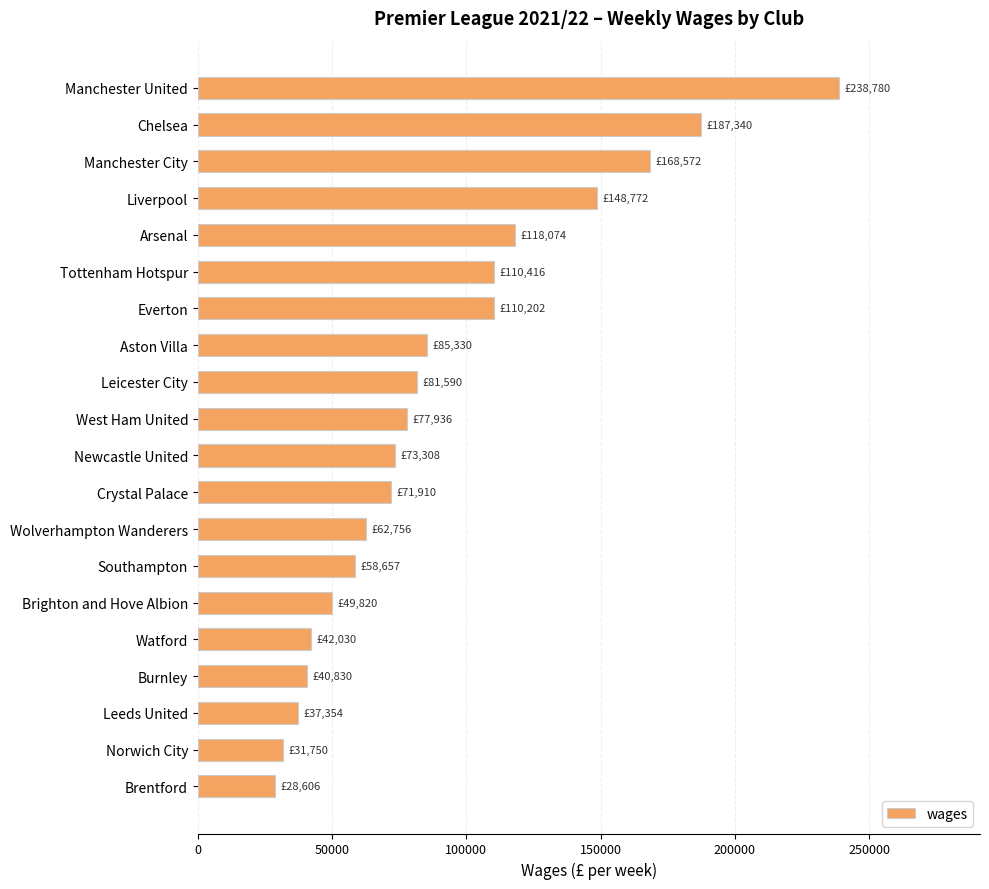

Between Newcastle United and Norwich City, which is larger?

Newcastle United